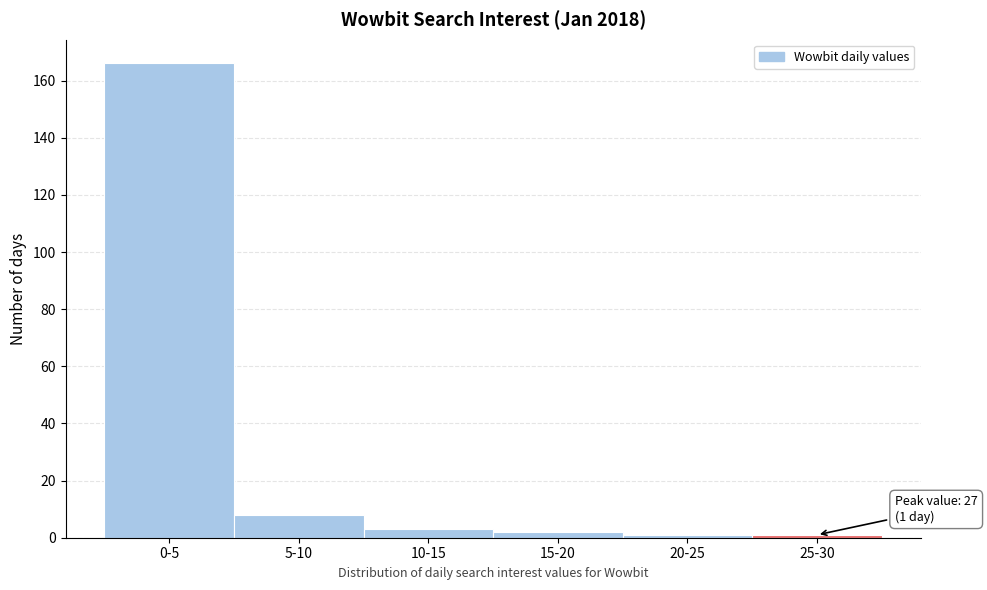

Reading left to right, what are all the values shown in this chart?

0-5=166	5-10=8	10-15=3	15-20=2	20-25=1	25-30=1